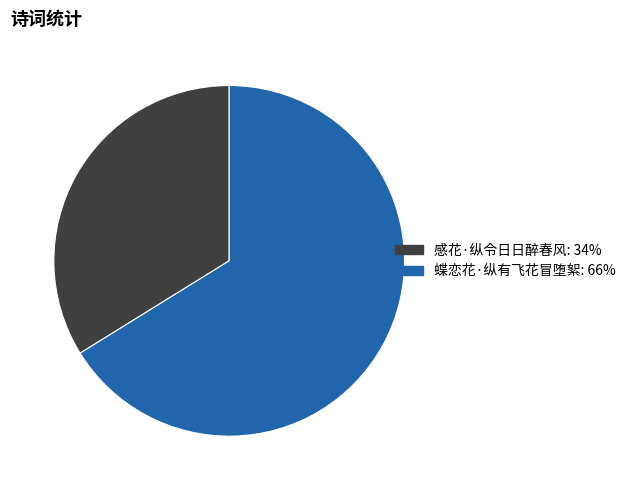

Which slice represents more than half of the pie?

蝶恋花·纵有飞花冒堕絮